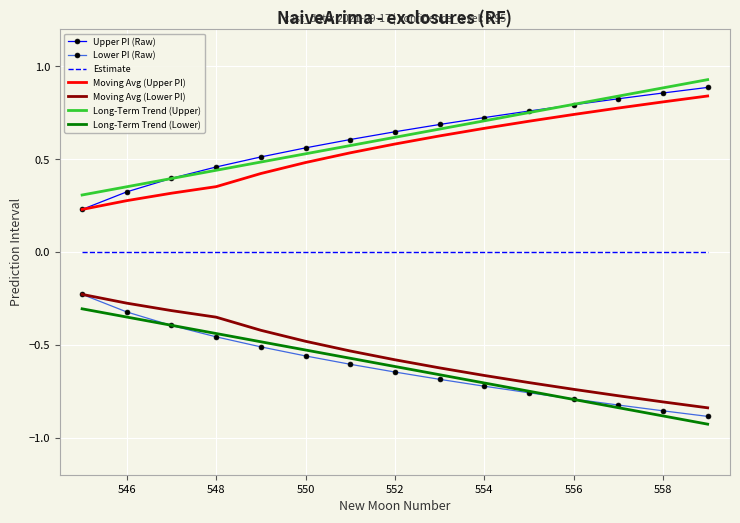

How many series are shown in this chart?

7